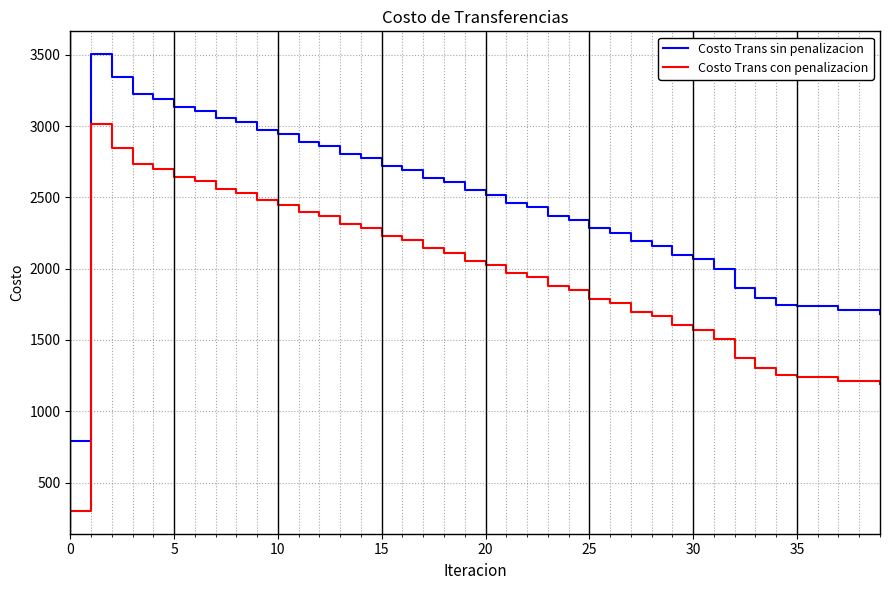

True or false: Costo Trans sin penalizacion and Costo Trans con penalizacion intersect in this chart.

False